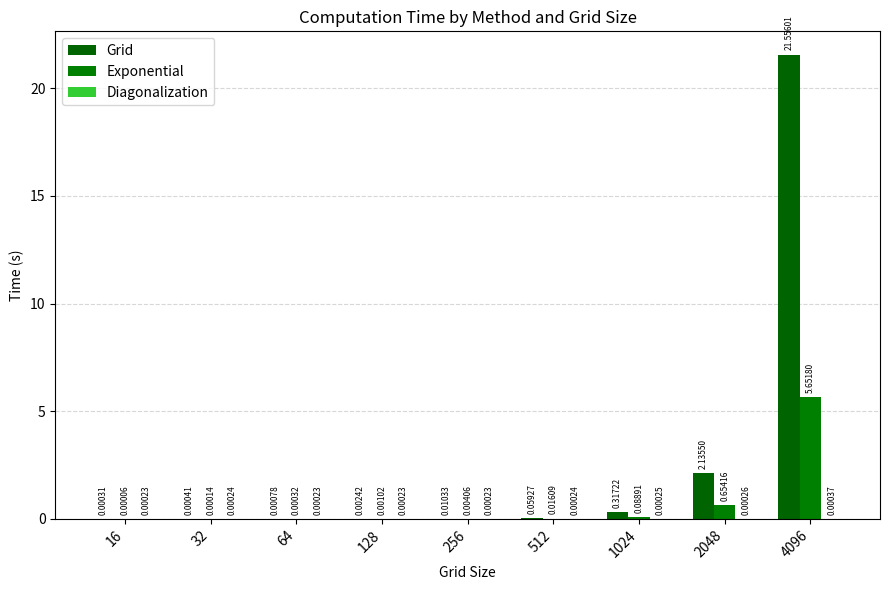

Are the bars horizontal?

No